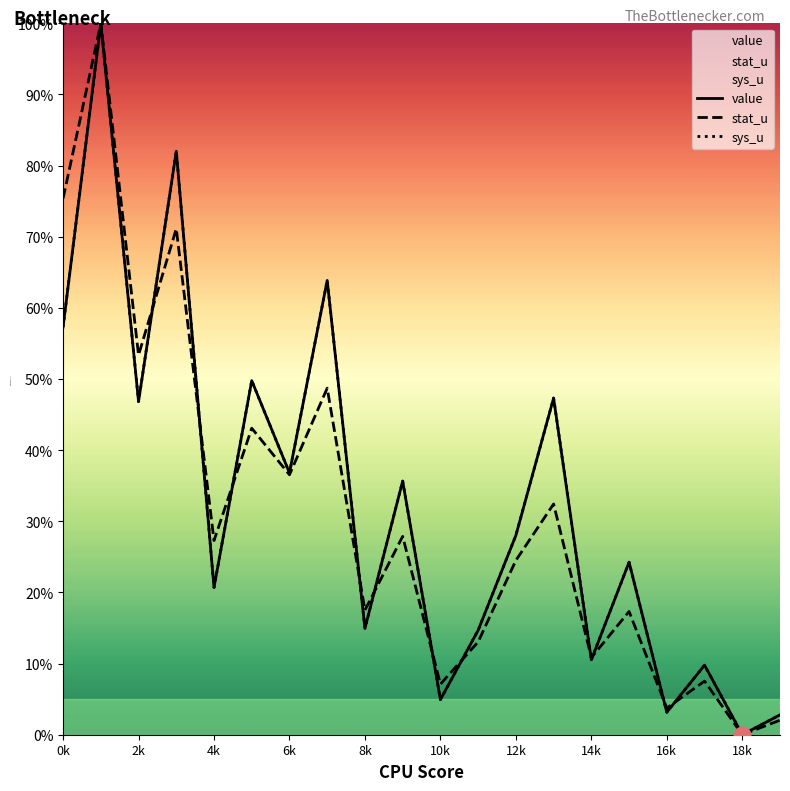

What is the difference between the maximum and second lowest values in the sys_u series?

97.2